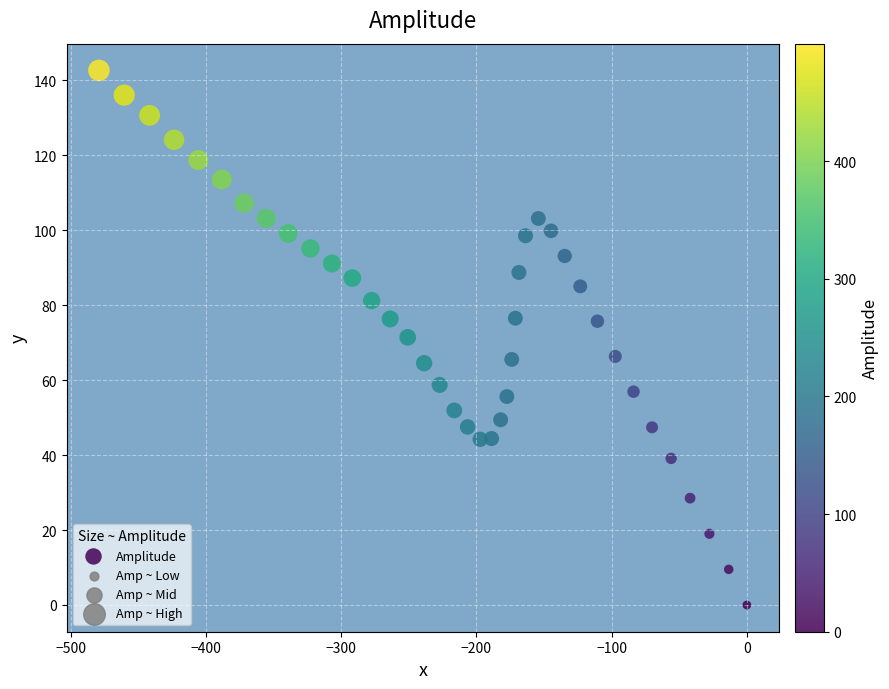

What is the range of X values (max minus min)?

479.2